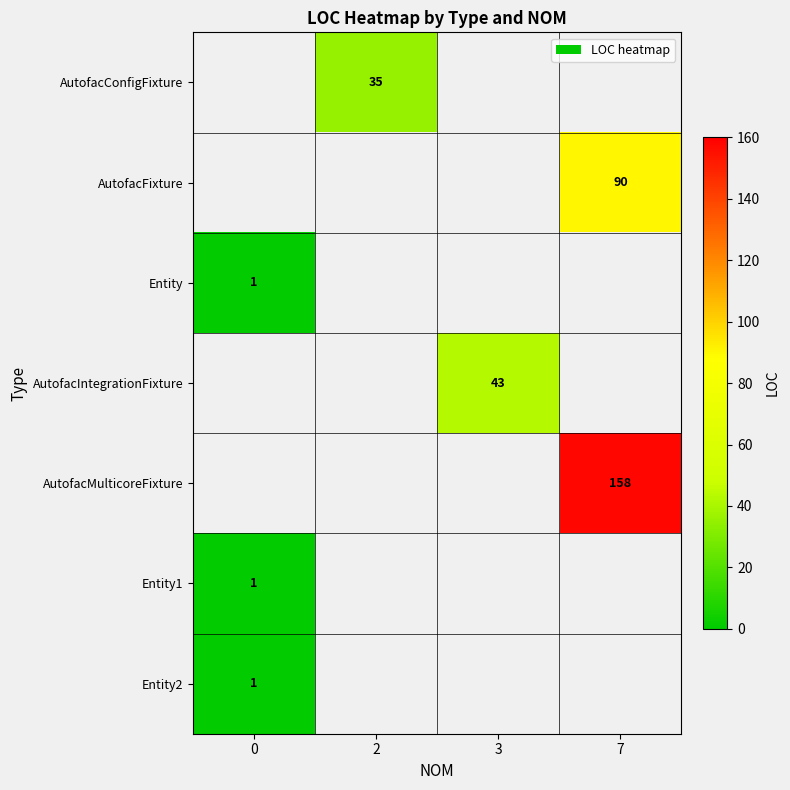

How many categories are shown in the chart?

4